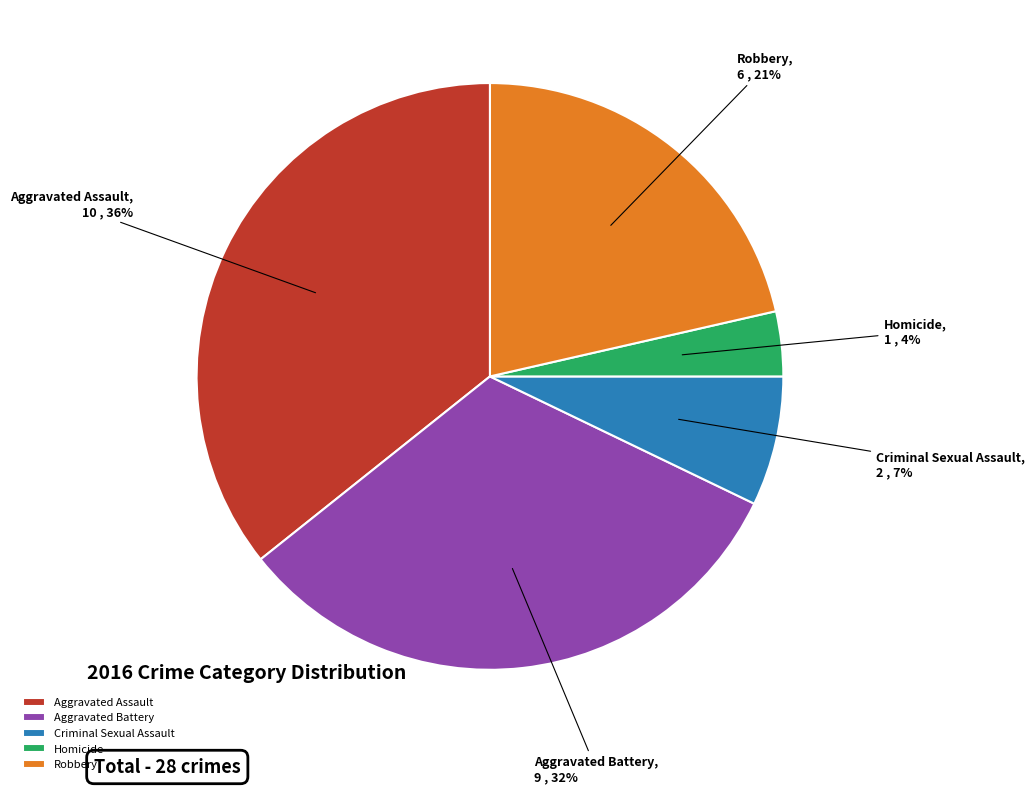

How many segments does this pie chart have?

5